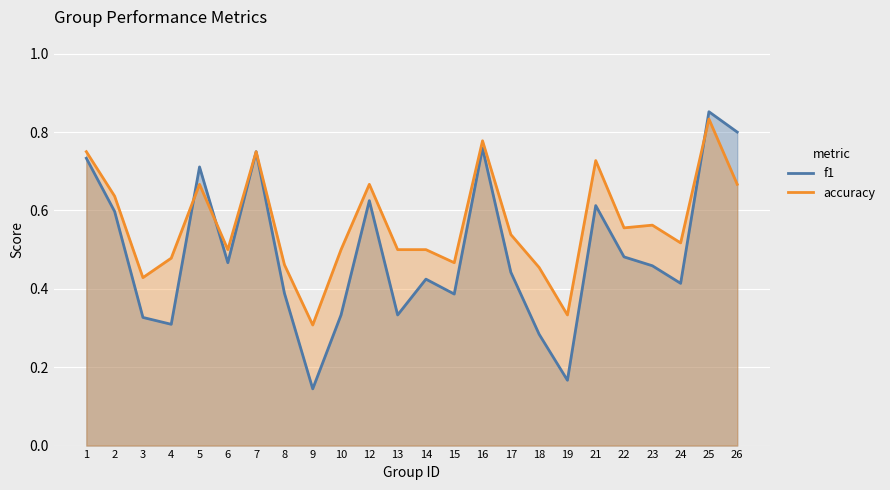

What is the sum of the accuracy values at 18 and 5?

1.1